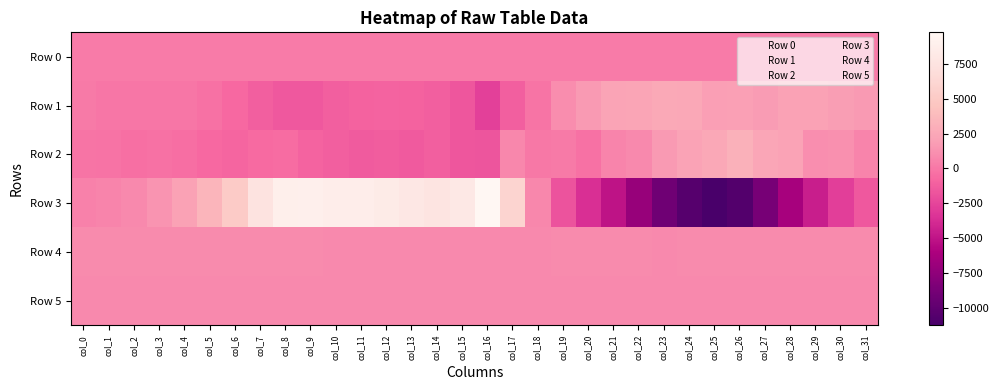

At col_8, list the series in order from largest to smallest.

Row 3, Row 4, Row 5, Row 0, Row 2, Row 1